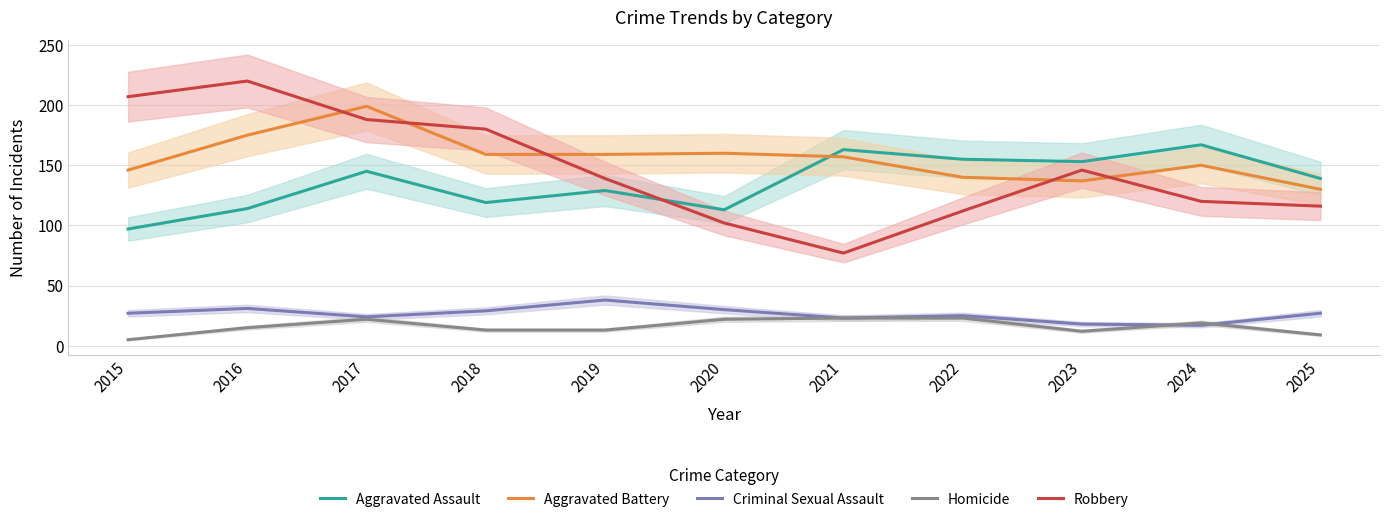

True or false: Criminal Sexual Assault and Aggravated Assault cross at least once.

False